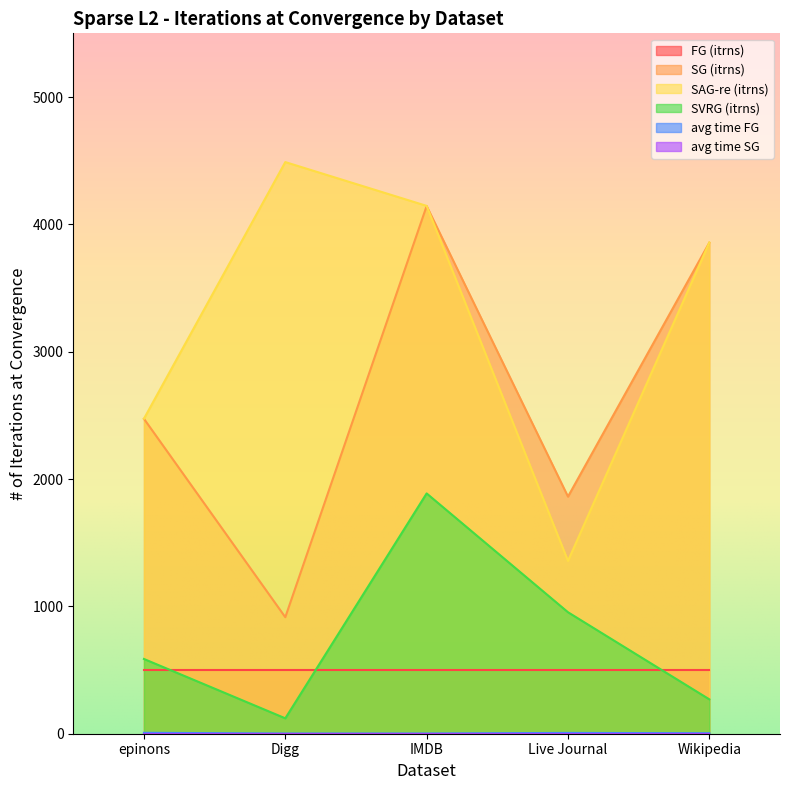

At which category is the sum across all series the highest?

IMDB